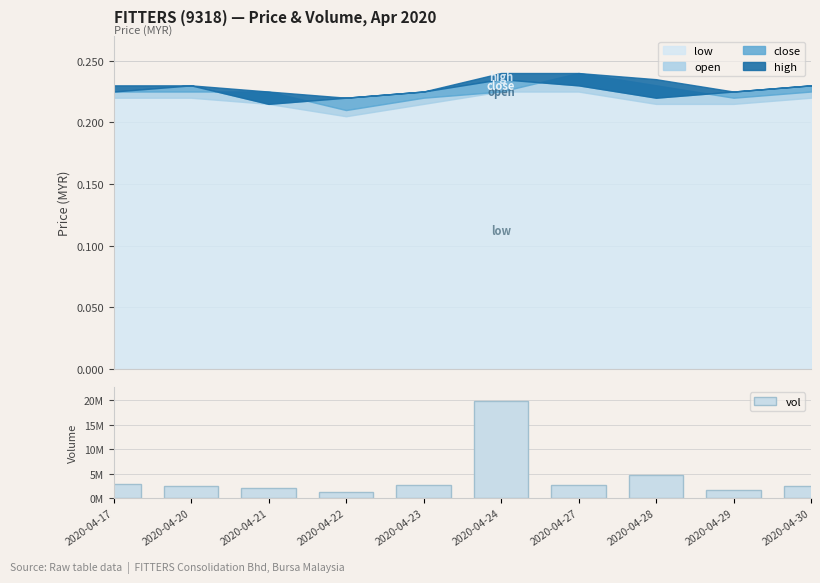

List the labels in order of value, smallest first.

2020-04-22, 2020-04-29, 2020-04-21, 2020-04-20, 2020-04-30, 2020-04-27, 2020-04-23, 2020-04-17, 2020-04-28, 2020-04-24